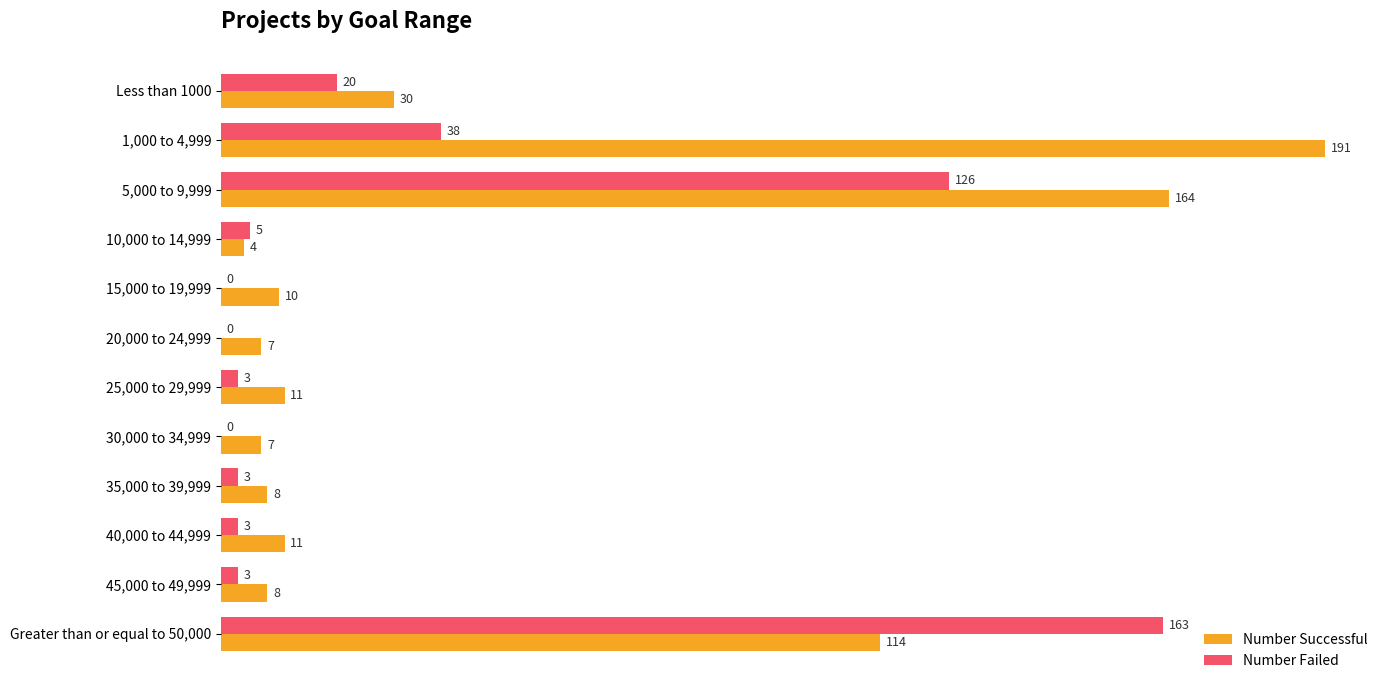

Count the number of categories in the chart.

12